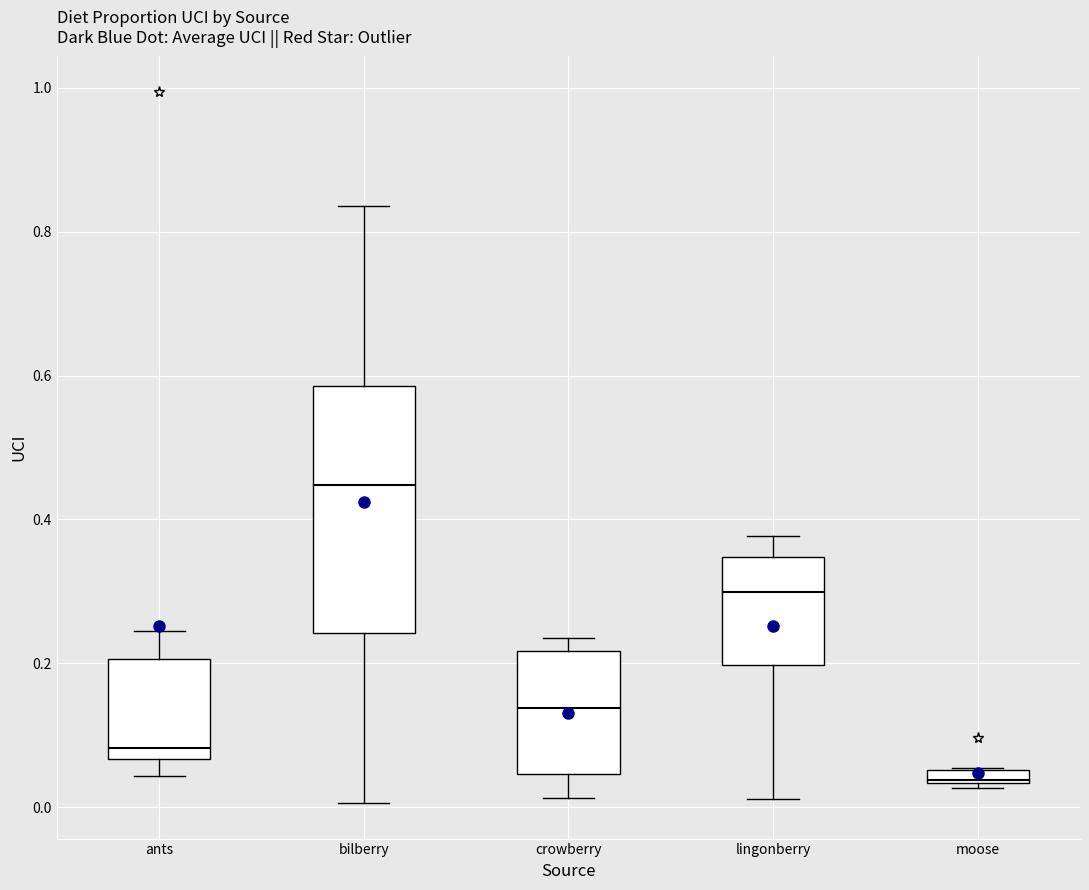

Which box is the tallest, from its lower edge to its upper edge?

bilberry